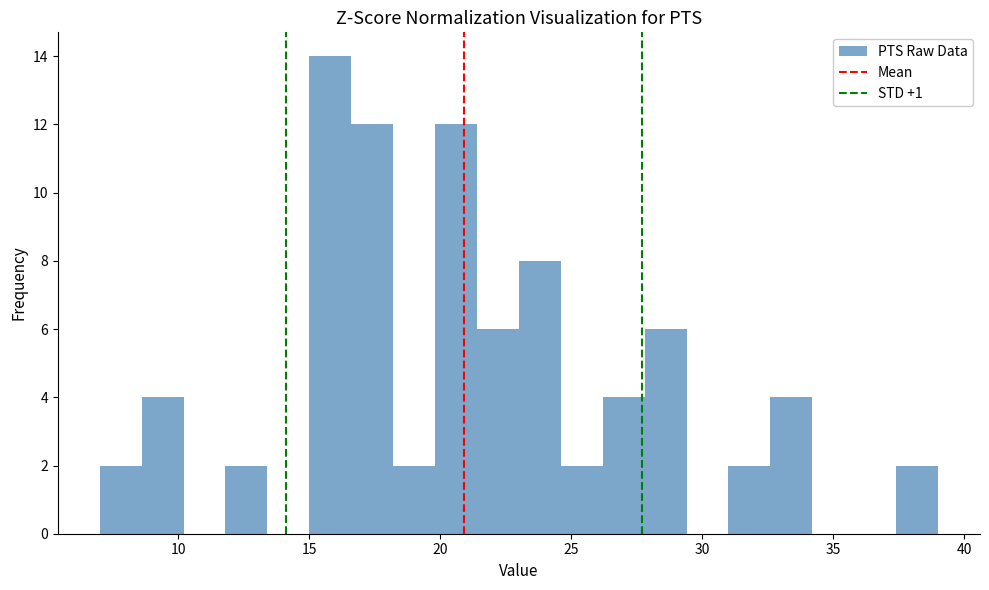

Read against the x-axis, roughly where is the centre of the tallest bar?

16.0